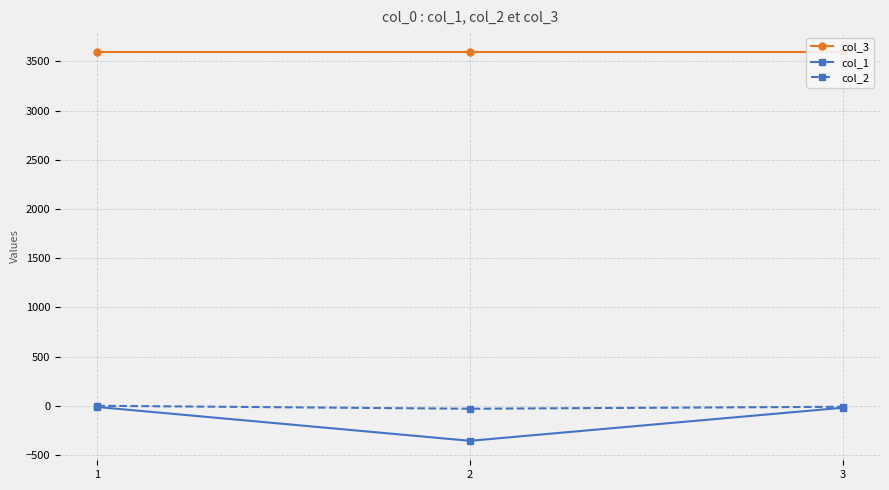

Is it true that col_1 equals -9 at 3?

False